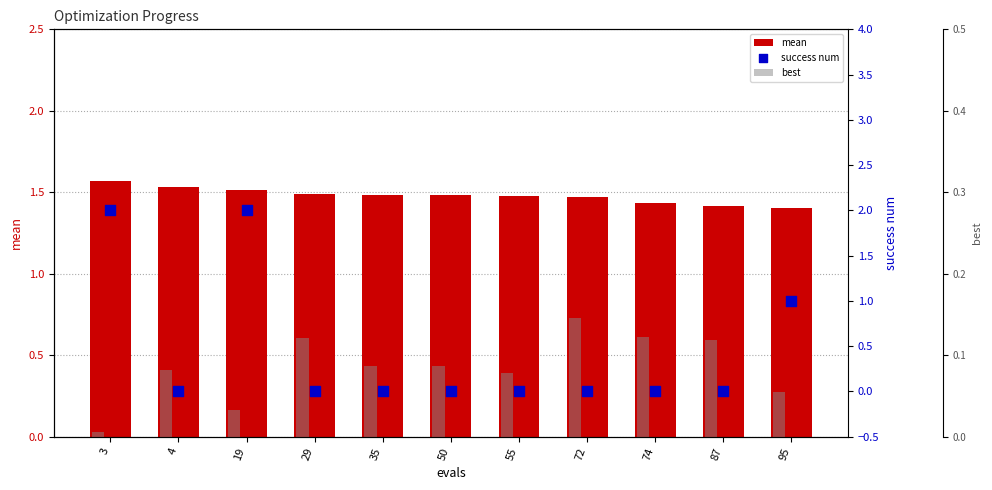

Which series contains the lowest Y value?

success num